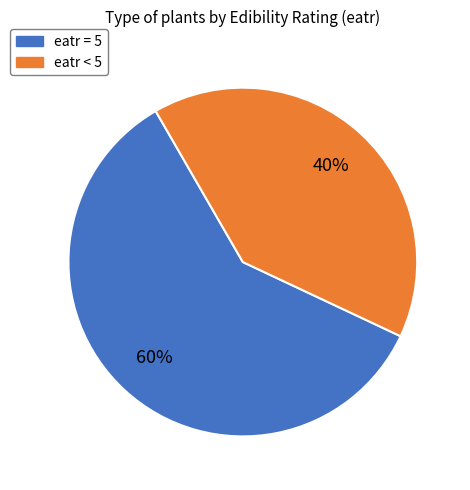

What is the largest slice in the pie chart?

eatr = 5